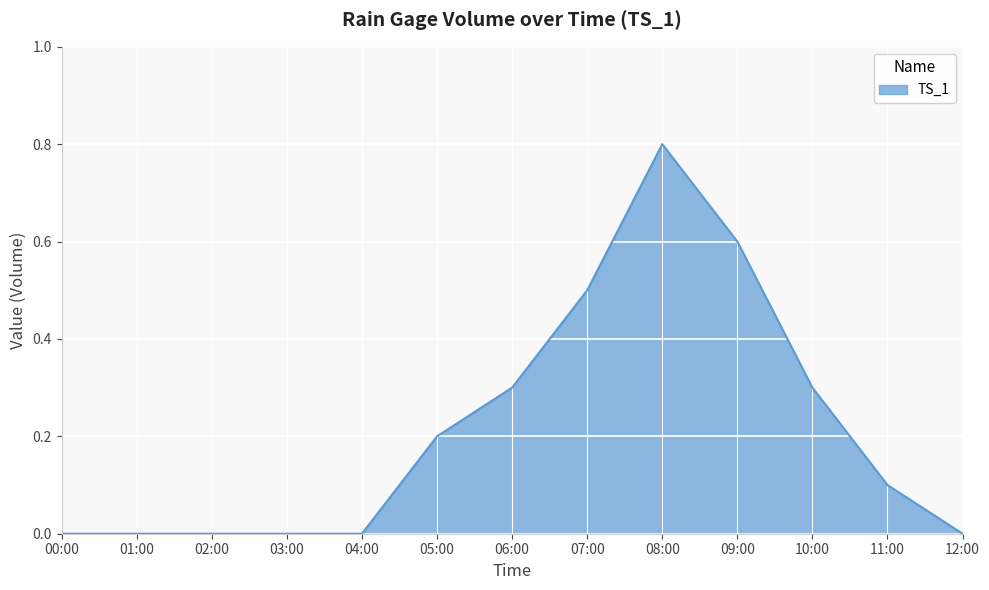

Reading left to right, extract all data points from this chart.

0.0	0.0	0.0	0.0	0.0	0.2	0.3	0.5	0.8	0.6	0.3	0.1	0.0